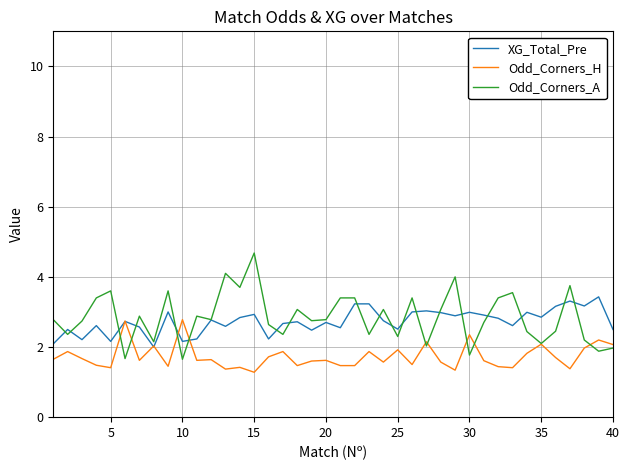

True or false: Odd_Corners_H and Odd_Corners_A intersect in this chart.

True